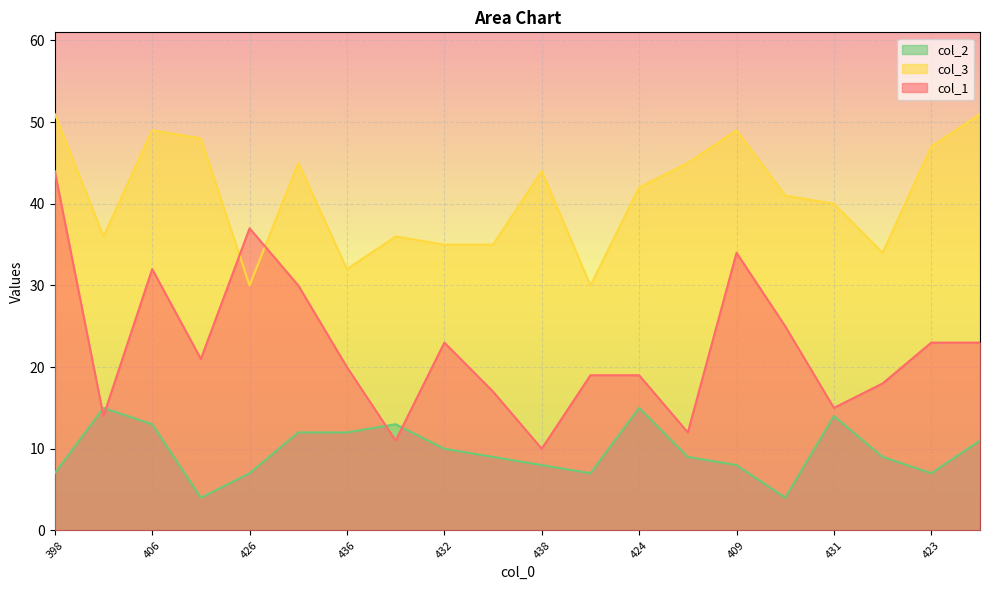

What are all the series names shown in the legend?

col_2, col_3, col_1